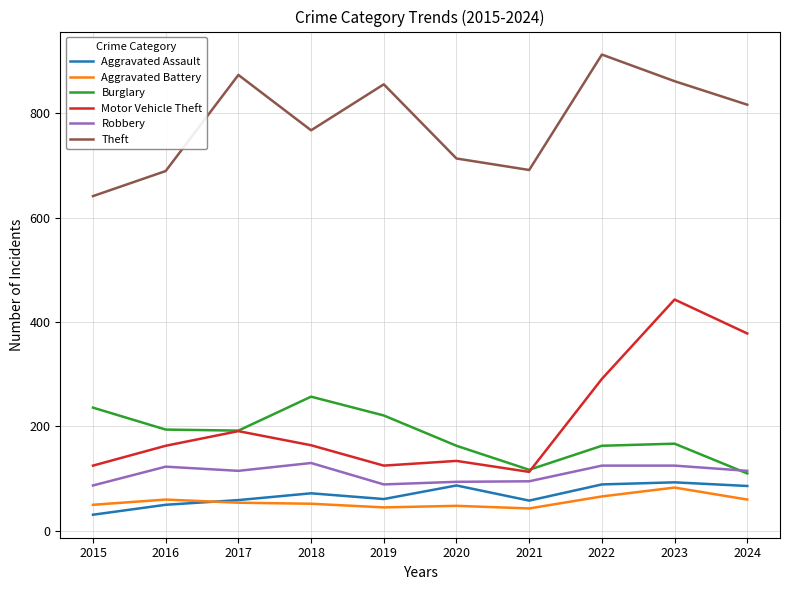

What is the highest value of the Aggravated Battery series?

83